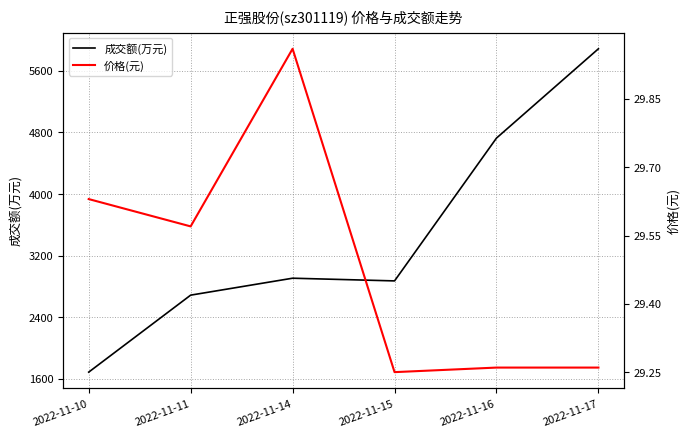

What is the highest value of the 成交额(万元) series?

5887